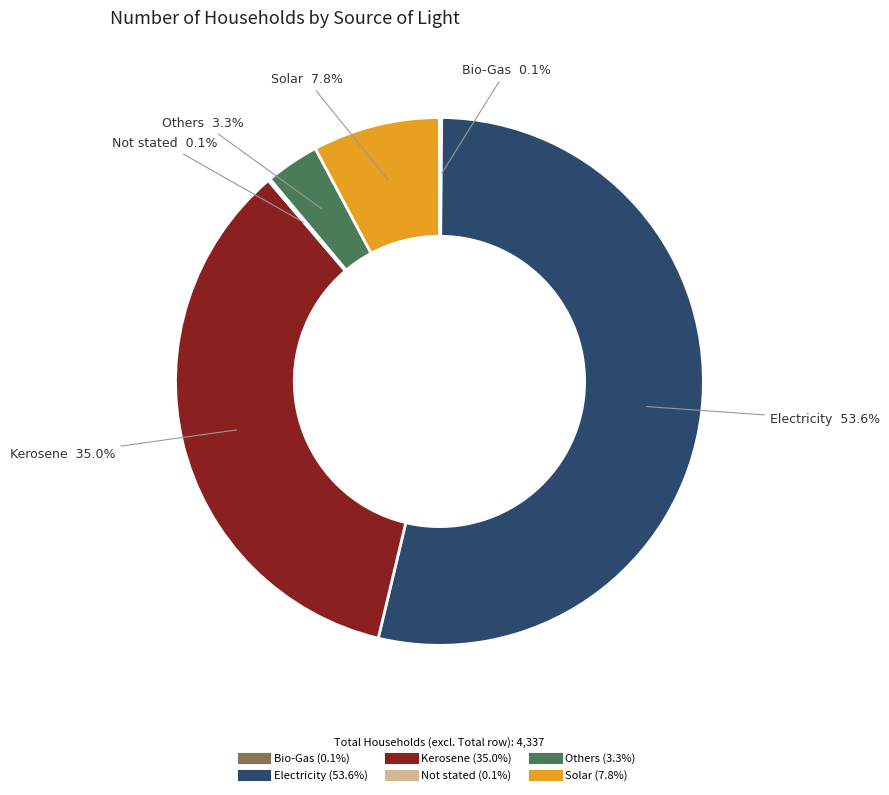

To the nearest percent, what portion does Solar represent?

8%